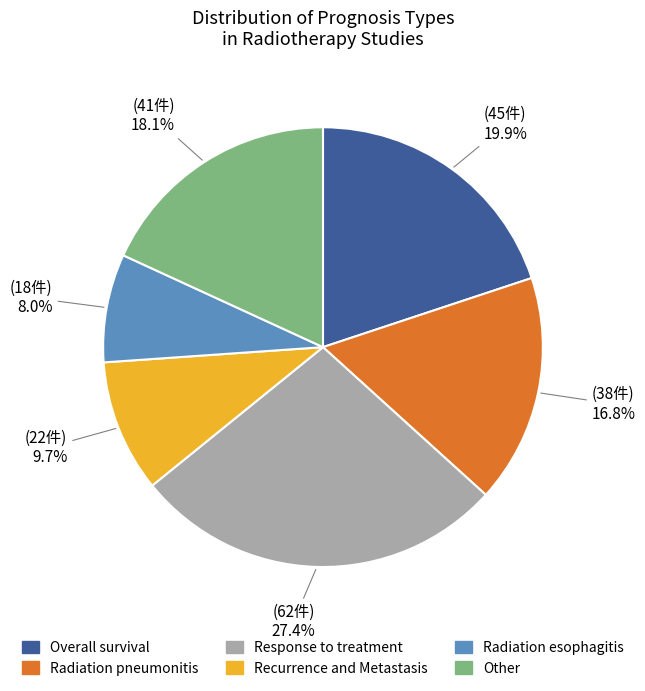

How many slices are in this pie chart?

6